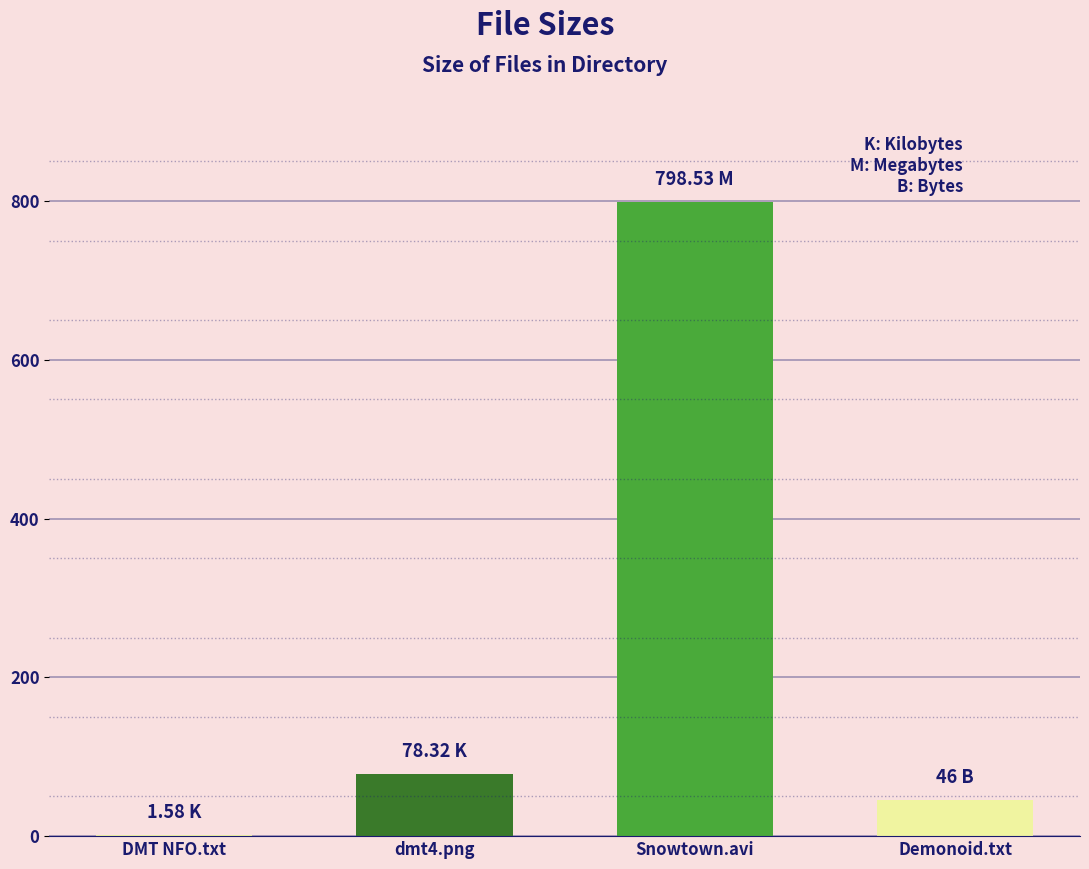

What is the difference between the values at Torrent downloaded from Demonoid.me.txt (B) and dmt4.png (K)?

32.3